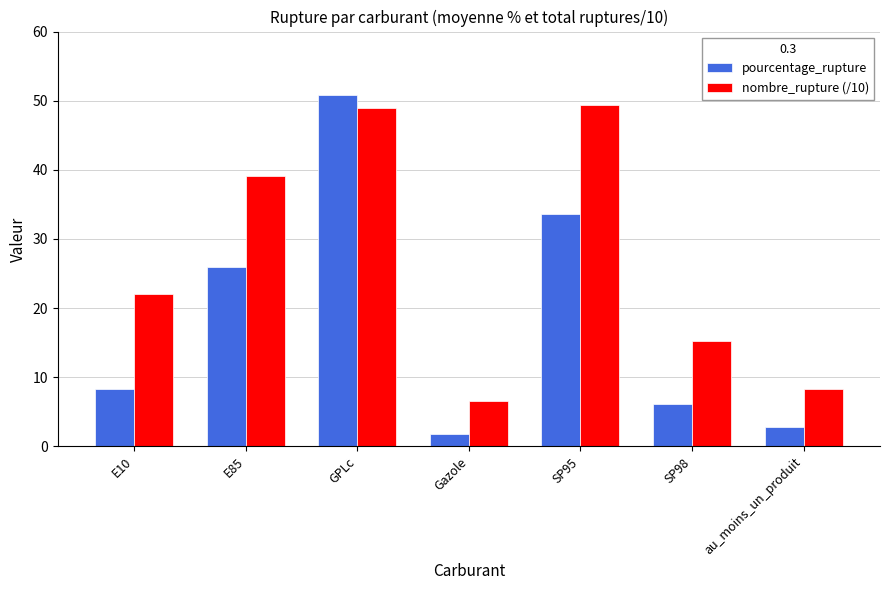

Reading left to right, transcribe all the data shown in this chart.

pourcentage_rupture: E10=8.3	E85=25.9	GPLc=50.8	Gazole=1.8	SP95=33.6	SP98=6.1	au_moins_un_produit=2.8
nombre_rupture (/10): E10=22.1	E85=39.1	GPLc=49.0	Gazole=6.5	SP95=49.4	SP98=15.3	au_moins_un_produit=8.3